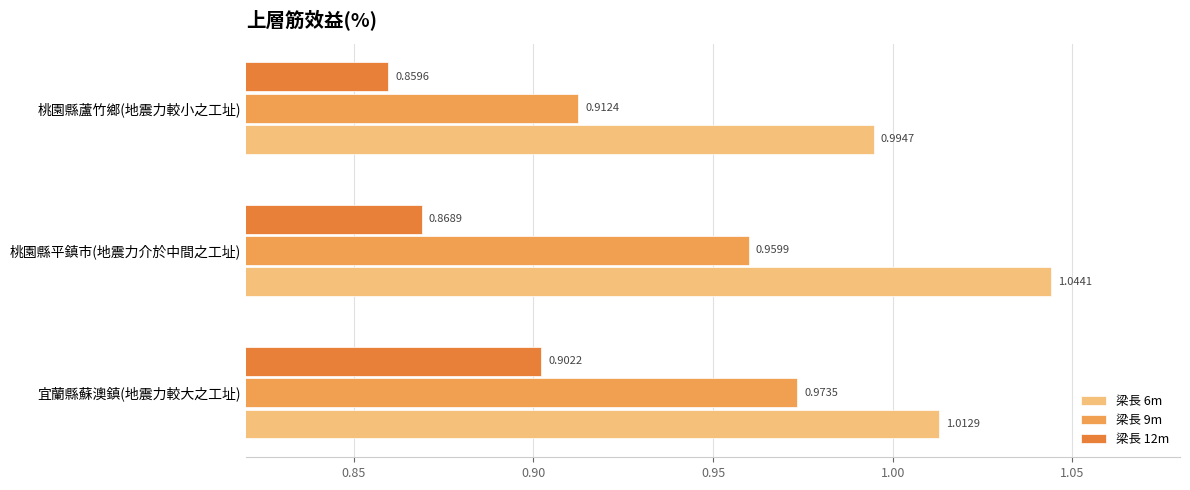

What is the highest value of the 梁長 12m series?

0.9